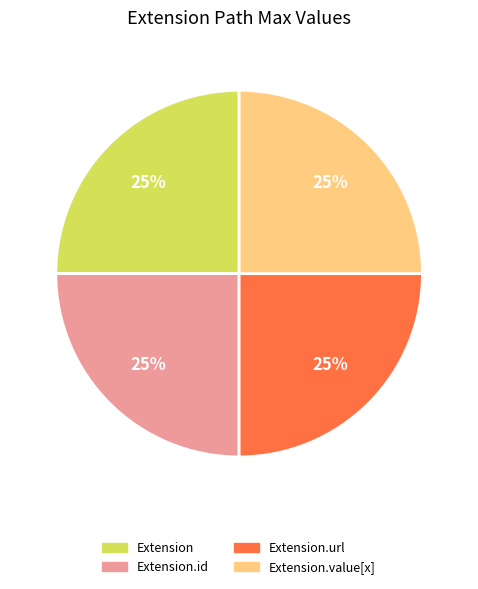

To the nearest percent, what is the average slice percentage?

25%